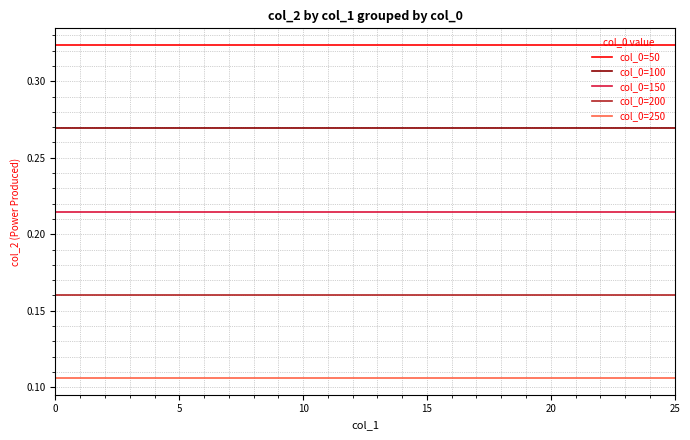

What are all the series names shown in the legend?

col_0=50, col_0=100, col_0=150, col_0=200, col_0=250